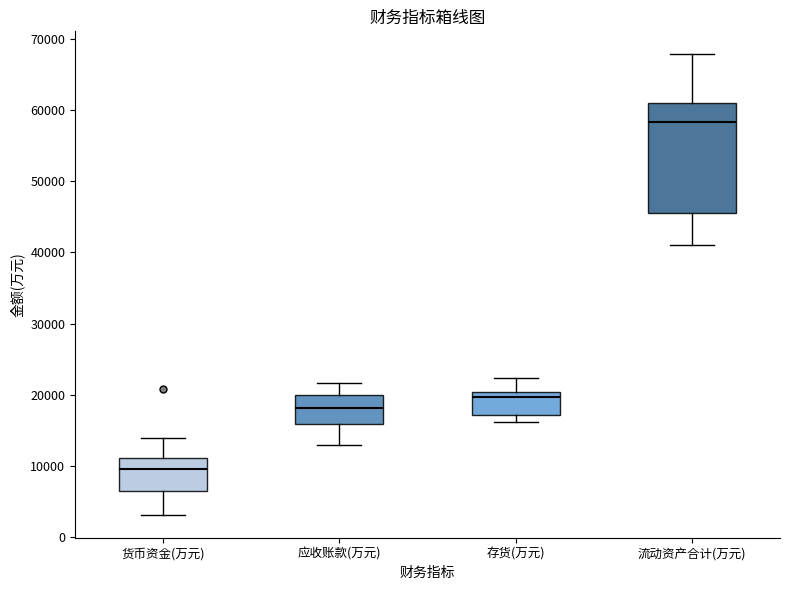

Reading left to right, transcribe this box plot: for each box, give where its median line is, the range the box spans, and where its two whiskers end, as read against the y-axis. The values are not printed on the chart, so give them approximately, as read against the axis.

货币资金(万元): median 10000, box 7000 to 11000, whiskers 3000 to 14000
应收账款(万元): median 18000, box 16000 to 20000, whiskers 13000 to 22000
存货(万元): median 20000 (just below the box's upper edge), box 17000 to 20000, whiskers 16000 to 22000
流动资产合计(万元): median 58000, box 46000 to 61000, whiskers 41000 to 68000